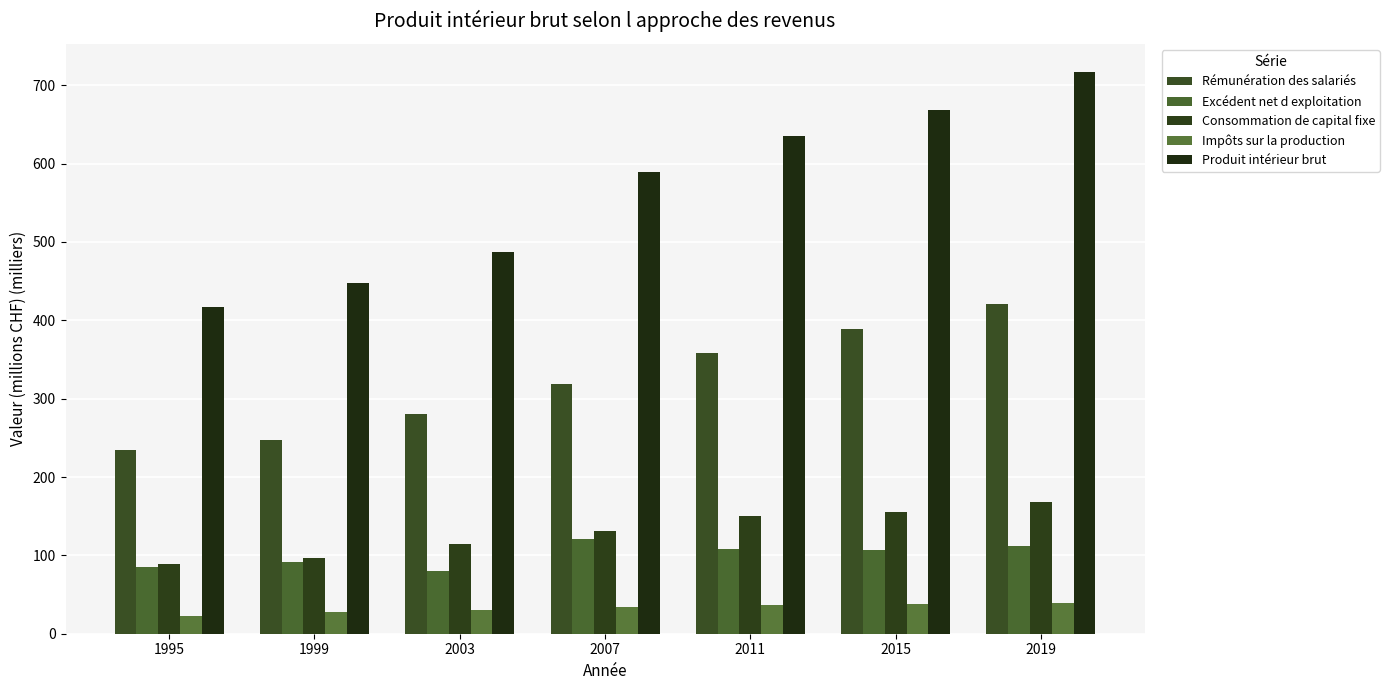

Reading left to right, extract all data points from this chart.

Rémunération des salariés: 1995=234.4	1999=246.7	2003=280.0	2007=318.9	2011=358.3	2015=389.2	2019=420.2
Excédent net d exploitation: 1995=85.3	1999=91.0	2003=79.9	2007=121.0	2011=108.7	2015=106.7	2019=112.6
Consommation de capital fixe: 1995=89.1	1999=96.7	2003=114.9	2007=131.4	2011=150.5	2015=155.2	2019=167.7
Impôts sur la production: 1995=22.6	1999=27.9	2003=29.9	2007=34.4	2011=37.2	2015=38.0	2019=39.0
Produit intérieur brut: 1995=417.2	1999=447.5	2003=487.6	2007=589.1	2011=635.7	2015=668.0	2019=716.9